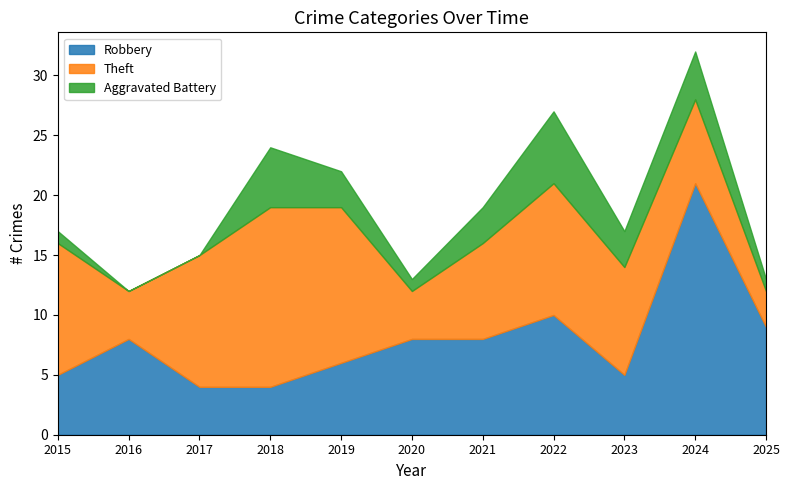

How many data points in Aggravated Battery are less than 3?

5